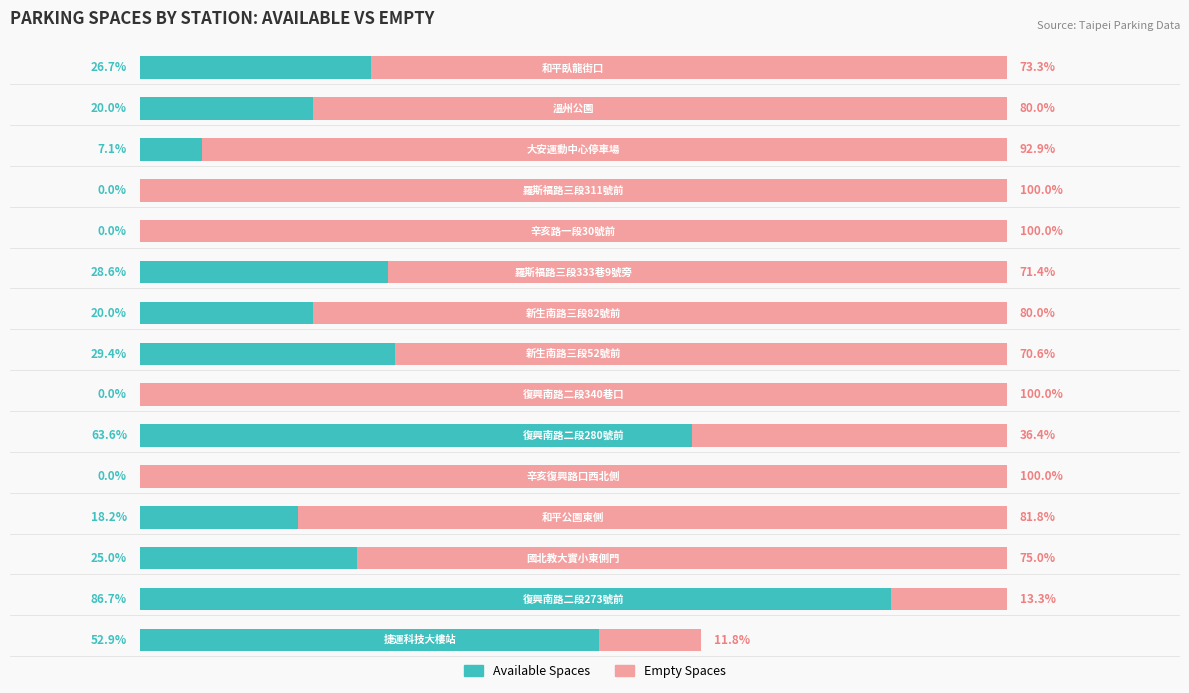

What are all the series names shown in the legend?

Available Spaces, Empty Spaces